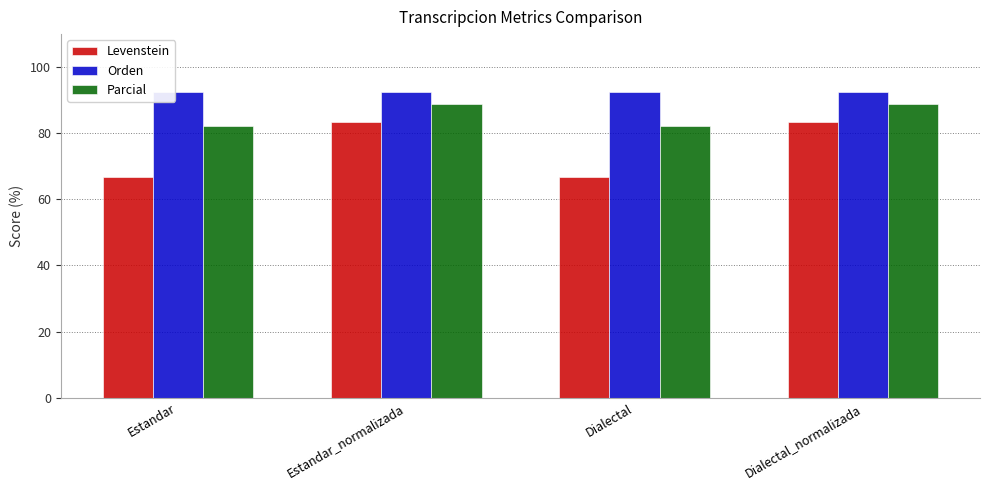

Read the Parcial value at Estandar.

82.1